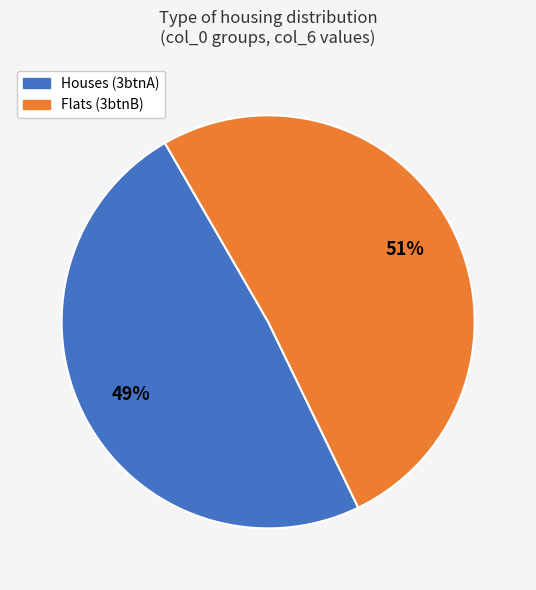

What is the smallest slice in the pie chart?

Houses (3btnA)